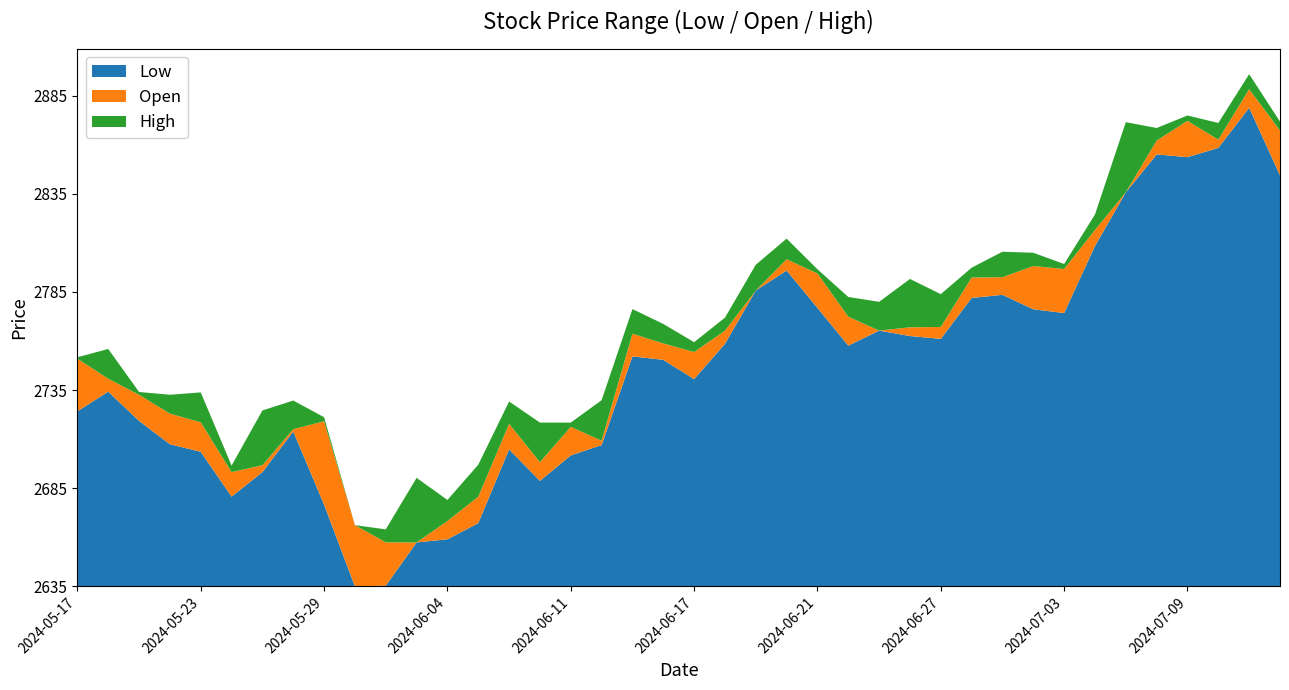

Reading left to right, transcribe all the data shown in this chart.

Low: 2724.6	2734.6	2719.7	2707.9	2704.0	2681.2	2693.7	2714.3	2677.1	2635.4	2635.8	2657.8	2659.4	2667.6	2705.2	2689.2	2702.2	2707.4	2752.6	2750.9	2741.0	2759.0	2786.2	2796.4	2777.3	2758.1	2765.8	2763.0	2761.6	2782.4	2784.0	2776.6	2774.7	2808.9	2836.2	2855.5	2854.1	2858.9	2879.3	2844.9
Open: 2751.5	2741.2	2733.0	2723.5	2719.0	2693.7	2697.2	2715.5	2719.6	2666.6	2657.9	2657.8	2668.7	2681.1	2718.2	2698.7	2716.7	2709.7	2764.2	2759.2	2754.8	2765.7	2786.2	2802.1	2794.9	2772.8	2765.8	2767.4	2767.6	2792.8	2793.0	2798.7	2797.1	2817.1	2836.2	2862.6	2872.6	2863.1	2888.8	2867.8
High: 2752.2	2756.4	2734.5	2733.1	2734.3	2697.0	2725.1	2730.1	2721.6	2666.6	2664.5	2690.7	2679.5	2697.4	2729.6	2718.9	2718.9	2730.3	2776.7	2769.2	2759.9	2772.3	2799.3	2812.6	2797.0	2782.9	2780.4	2792.1	2784.3	2797.8	2805.9	2805.4	2799.7	2824.9	2872.0	2869.0	2875.4	2871.6	2896.4	2872.2